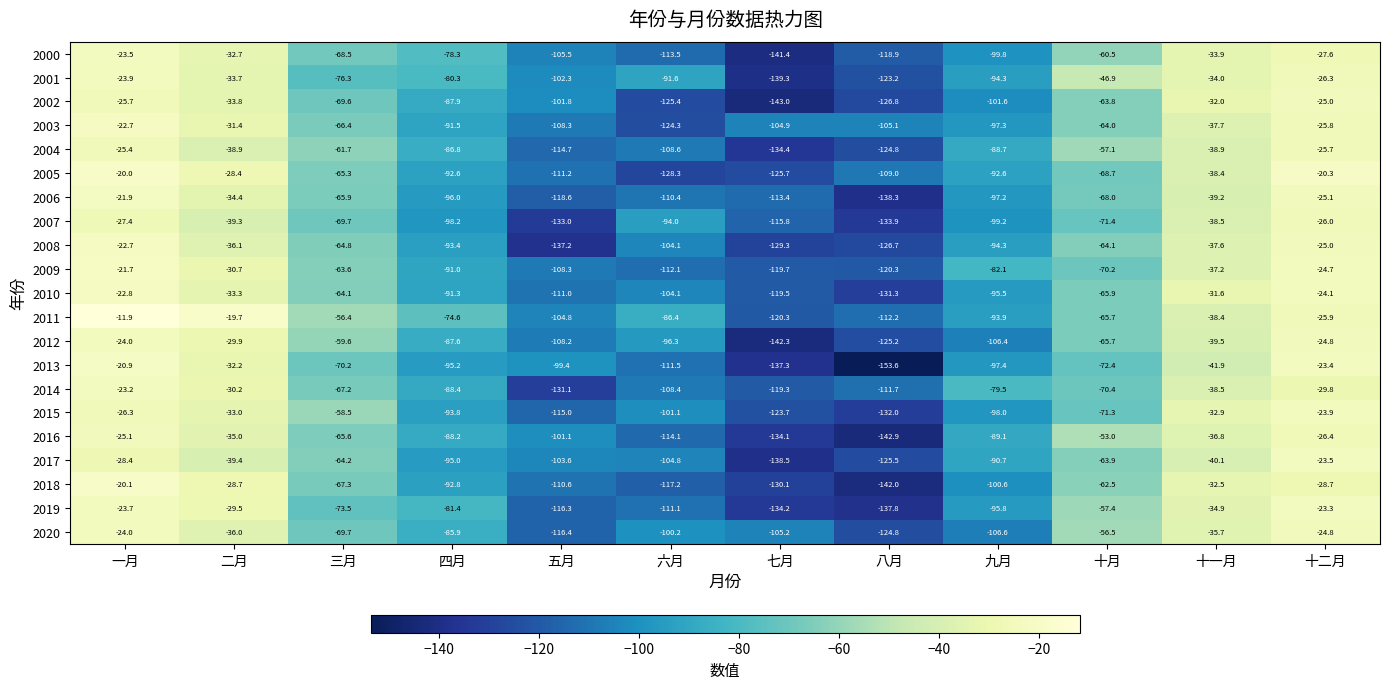

Which series changed the most between 二月 and 三月?

2019